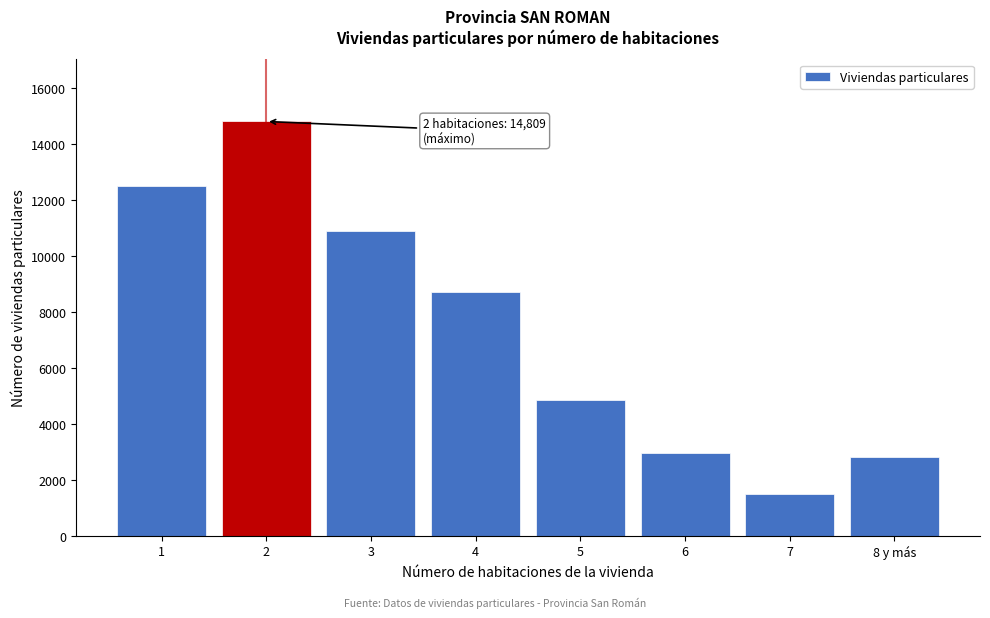

Reading right to left, extract all data points from this chart.

2817	1497	2974	4836	8707	10897	14809	12492